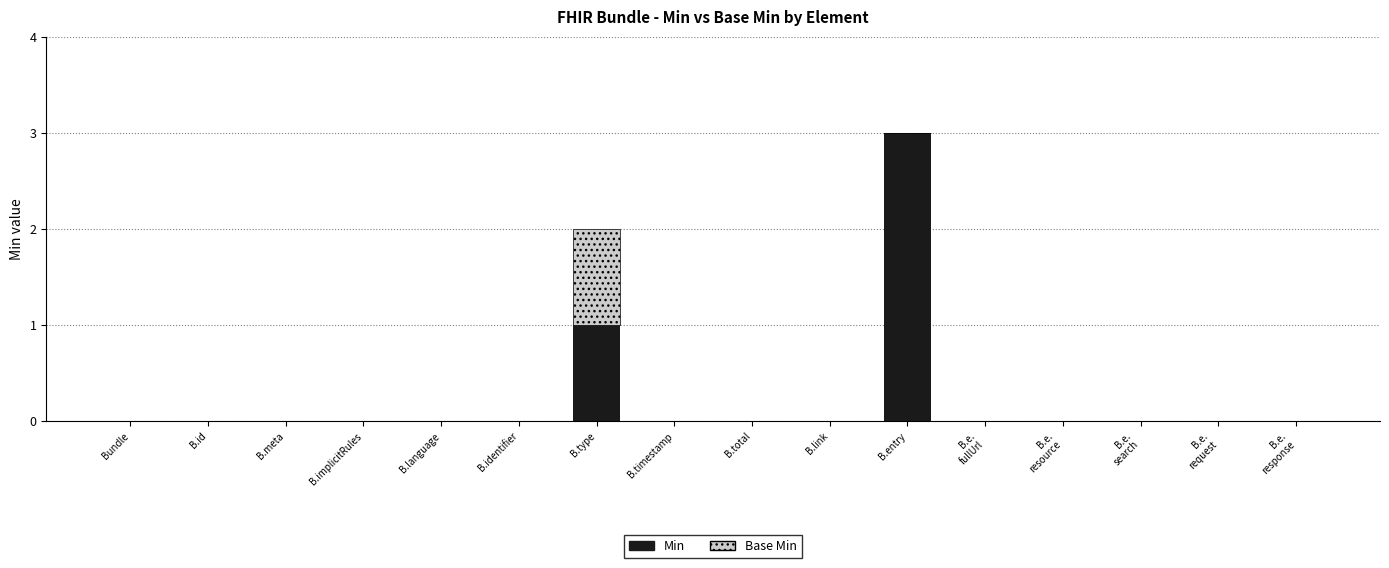

What is the sum of all Min values?

4